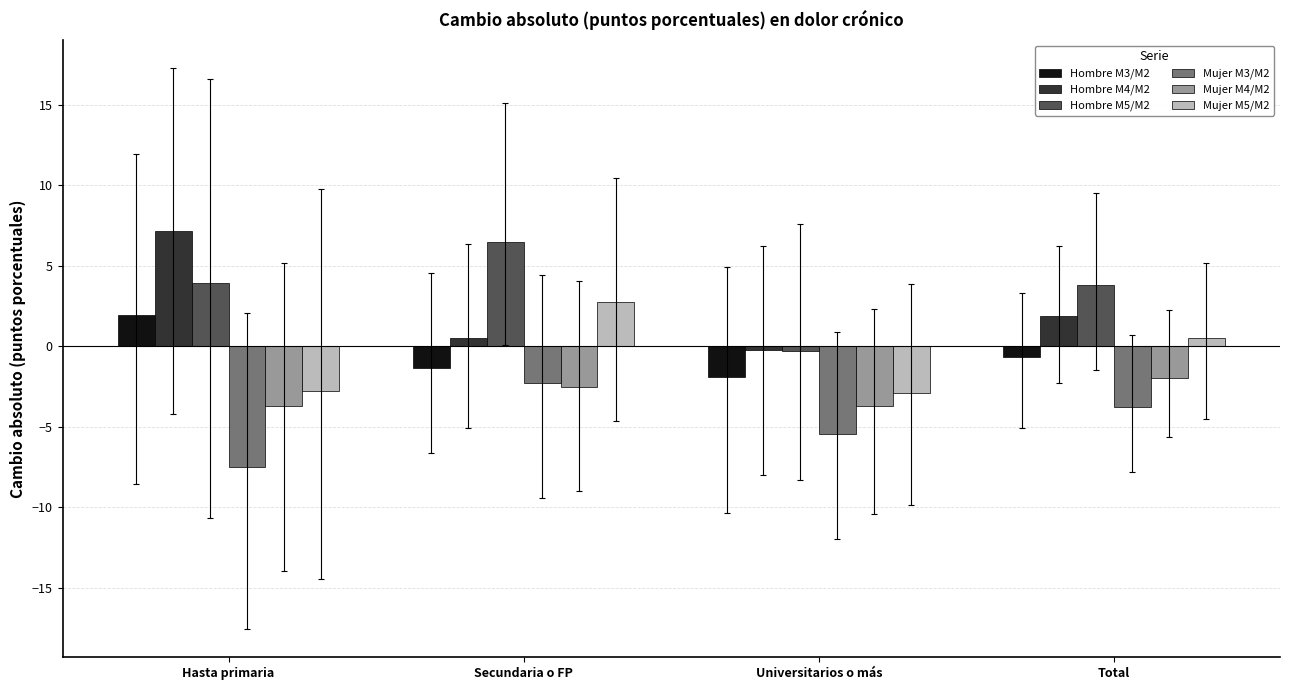

What is the label of the 4th bar from the left?

Total